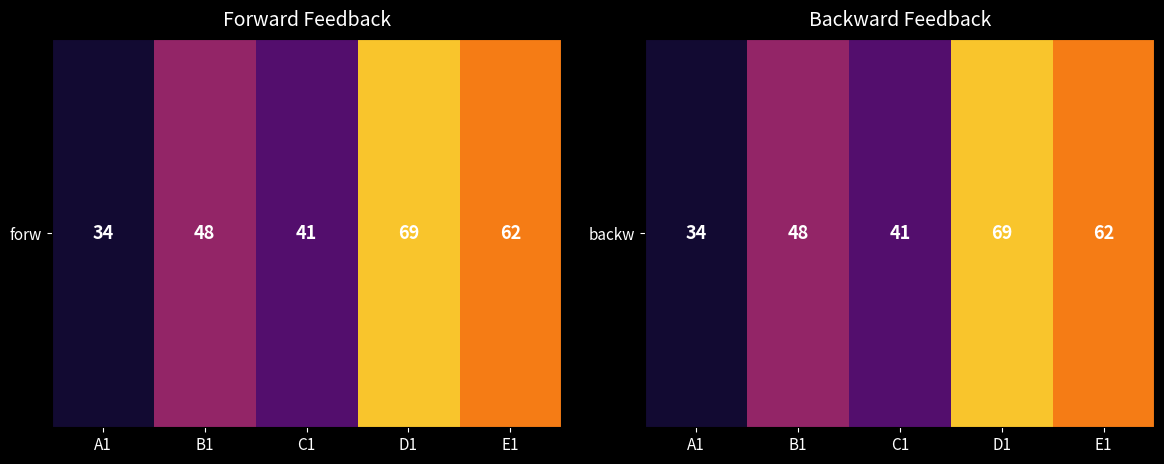

Which has a higher value, B1 or E1?

E1